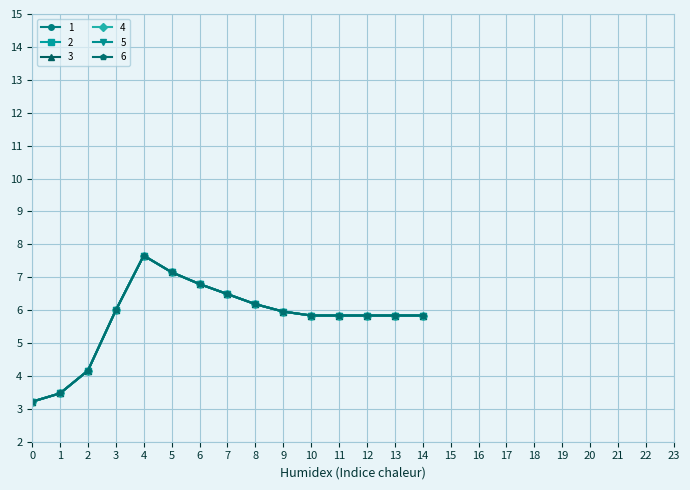

What is the minimum value shown in the chart?

3.2